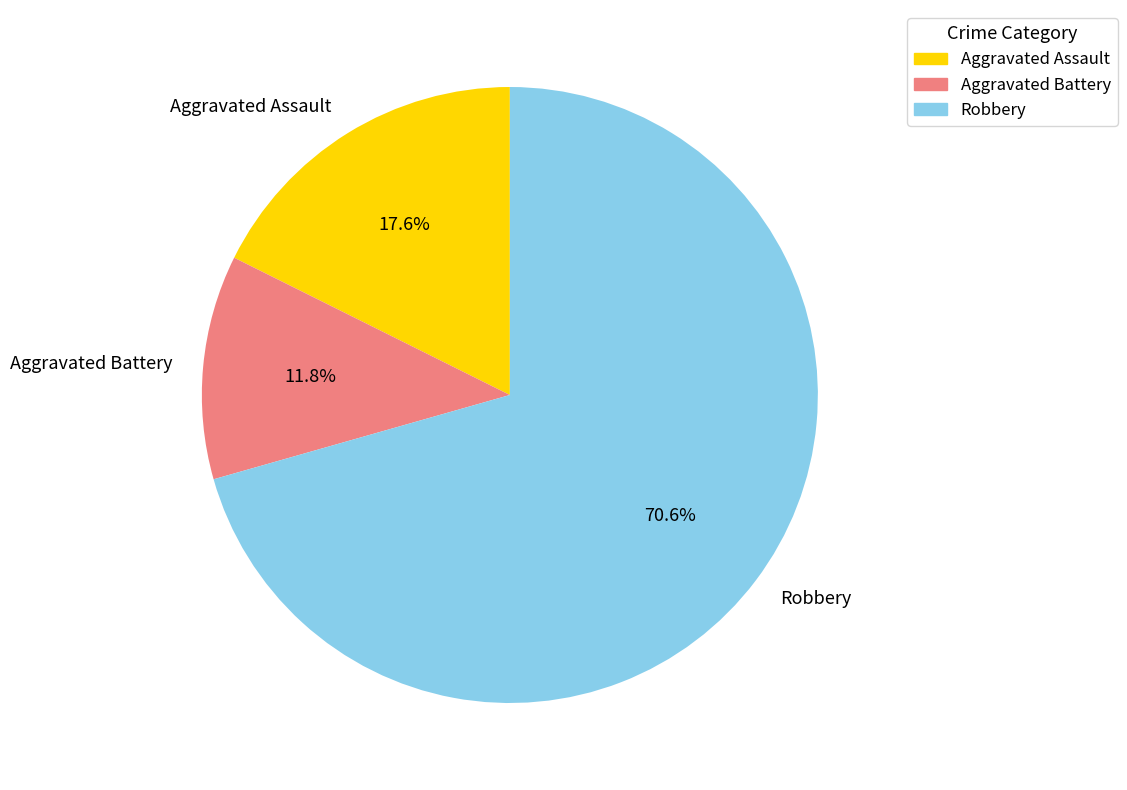

To the nearest percent, what portion does Aggravated Battery represent?

12%